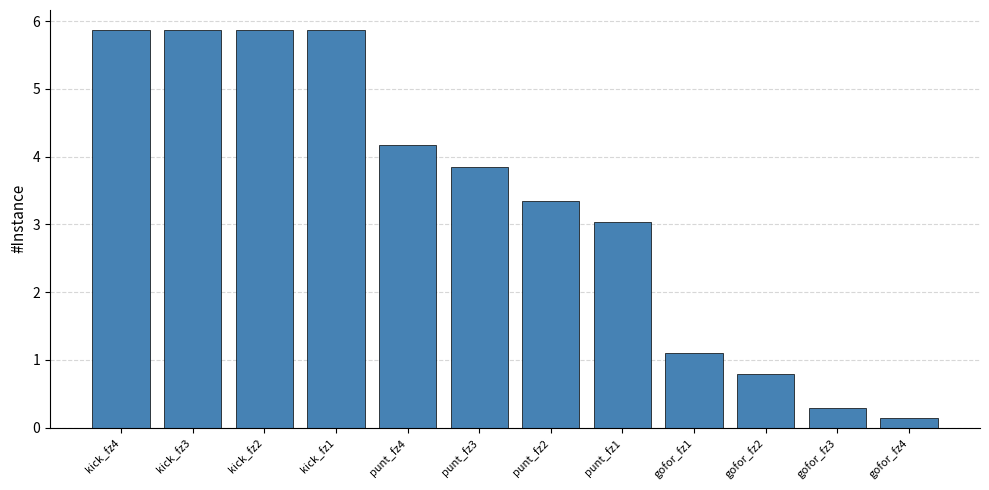

What is the label of the 3rd bar from the right?

gofor_fz2